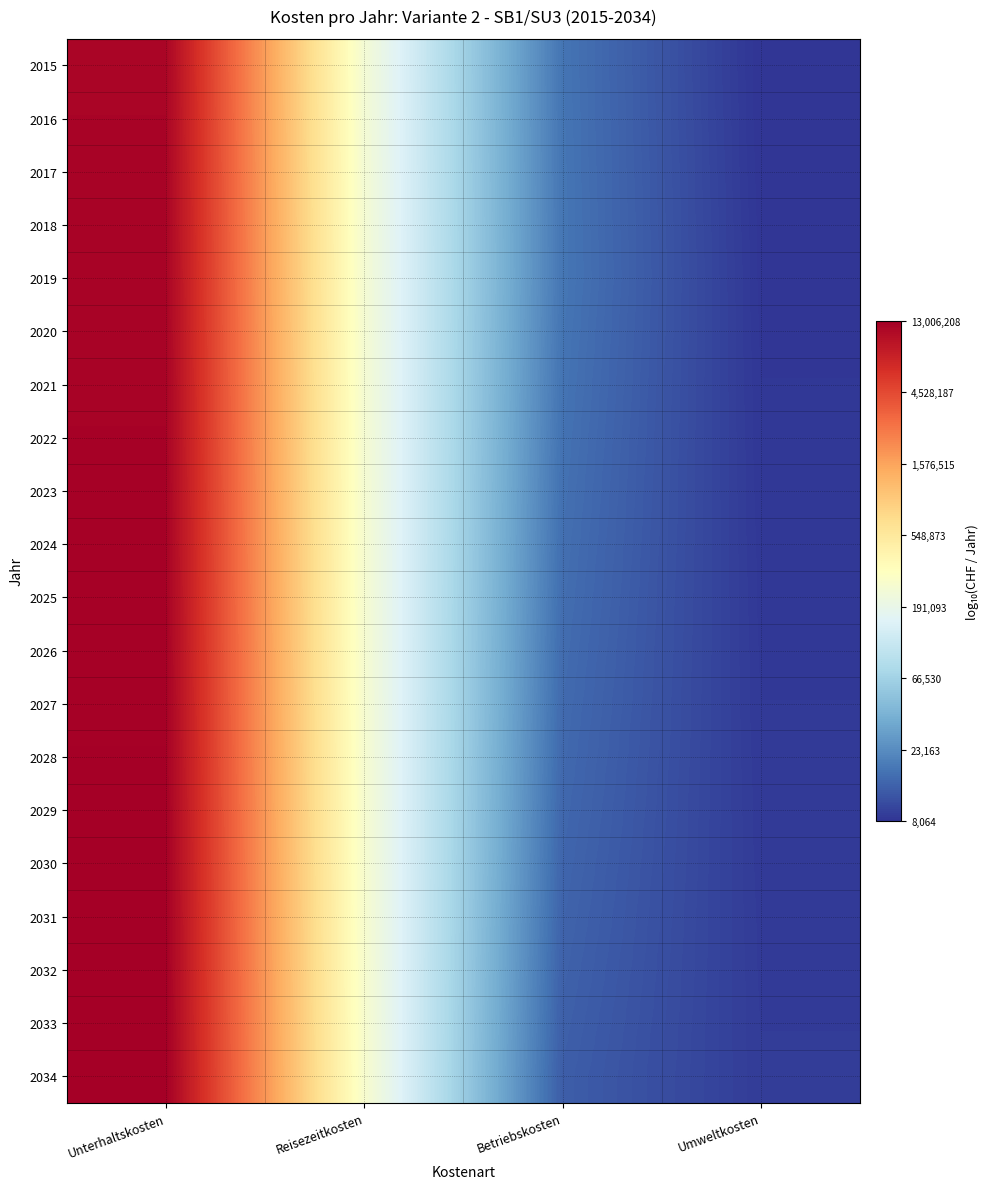

At which category is the sum across all series the highest?

Unterhaltskosten